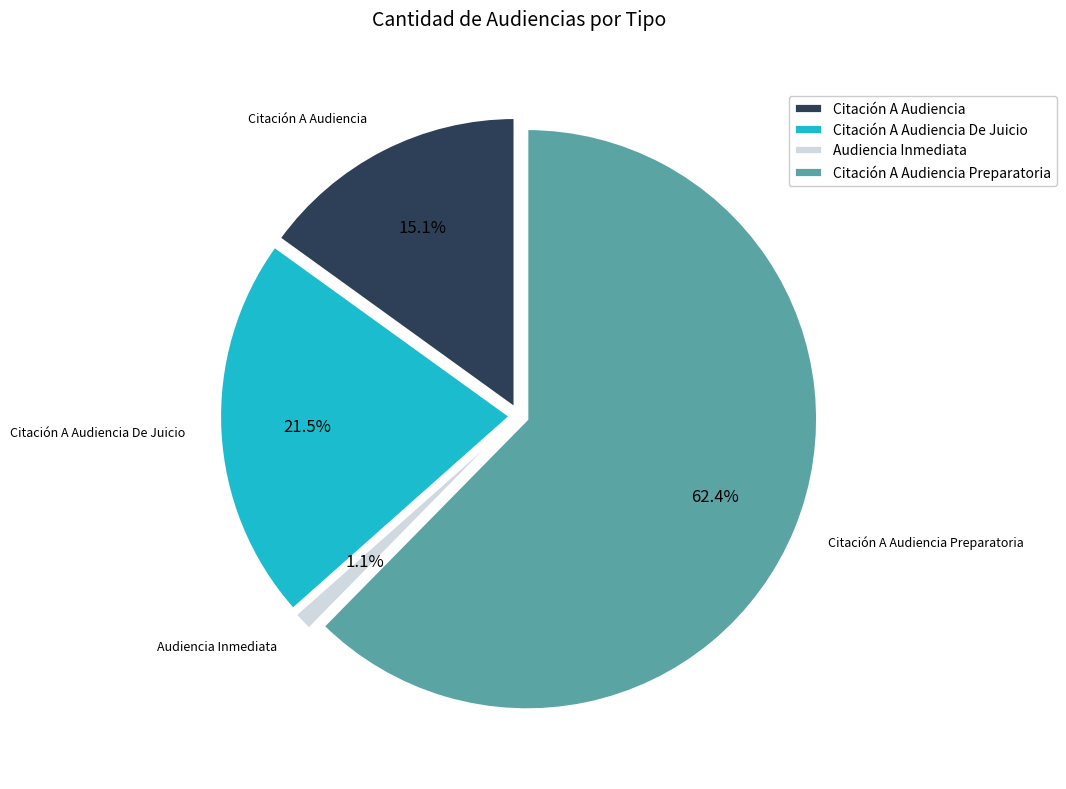

To the nearest percent, what percentage of the pie is Citación A Audiencia De Juicio?

22%